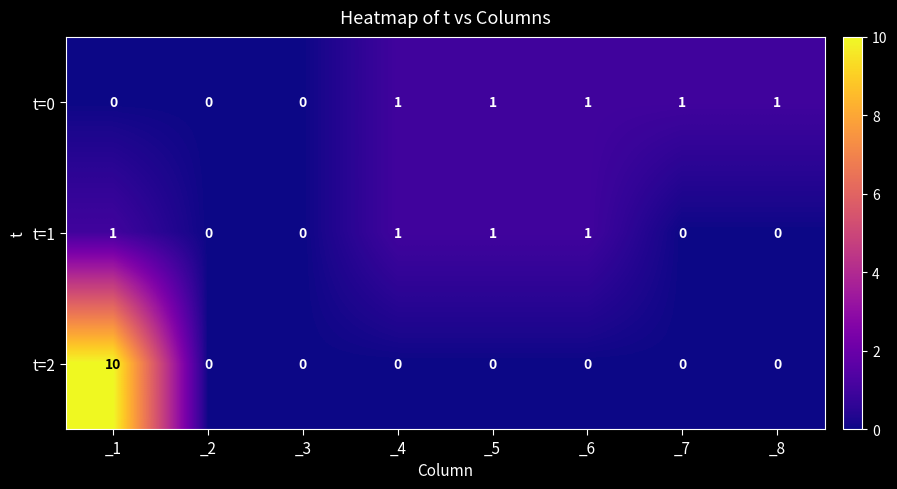

How many t=0 values are between 0 and 1?

8